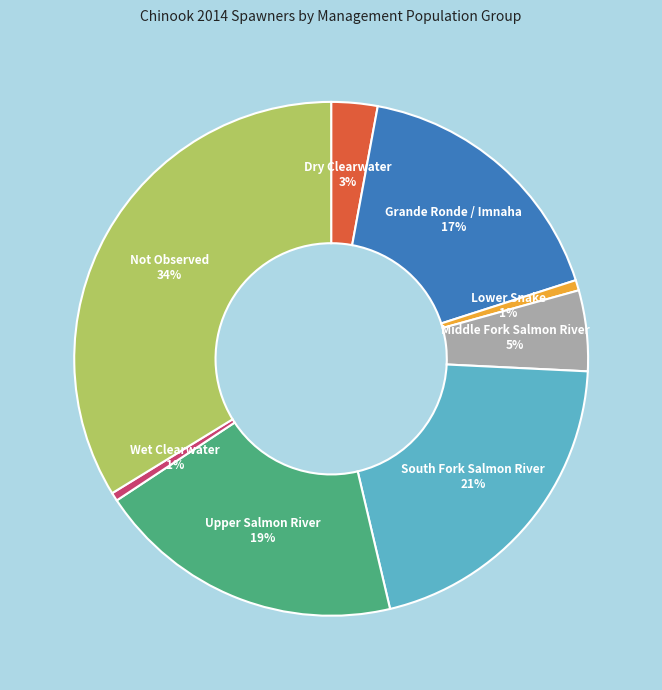

Does any single category account for the majority?

No